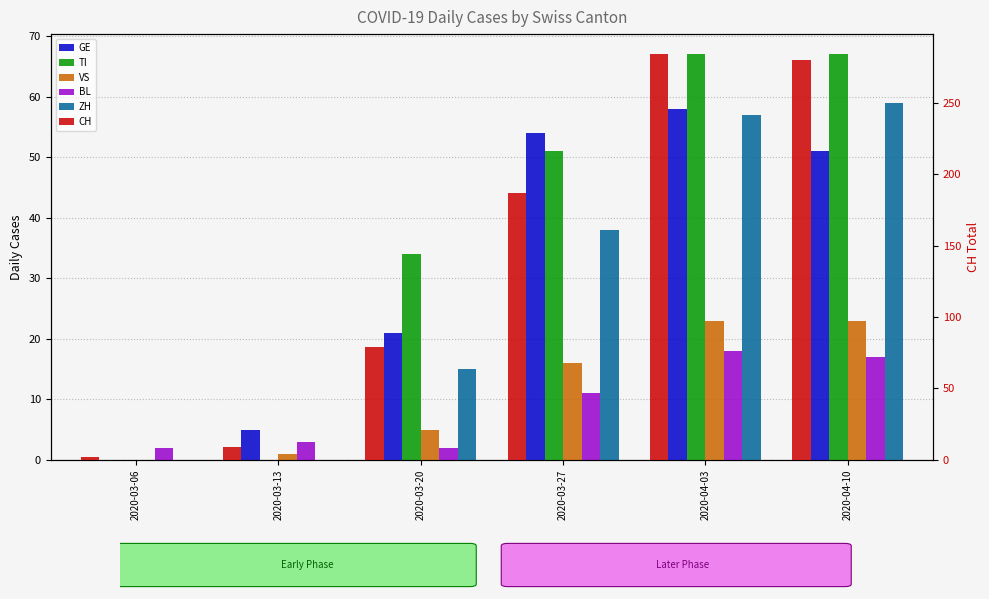

What is the label of the 3rd bar from the left?

2020-03-20